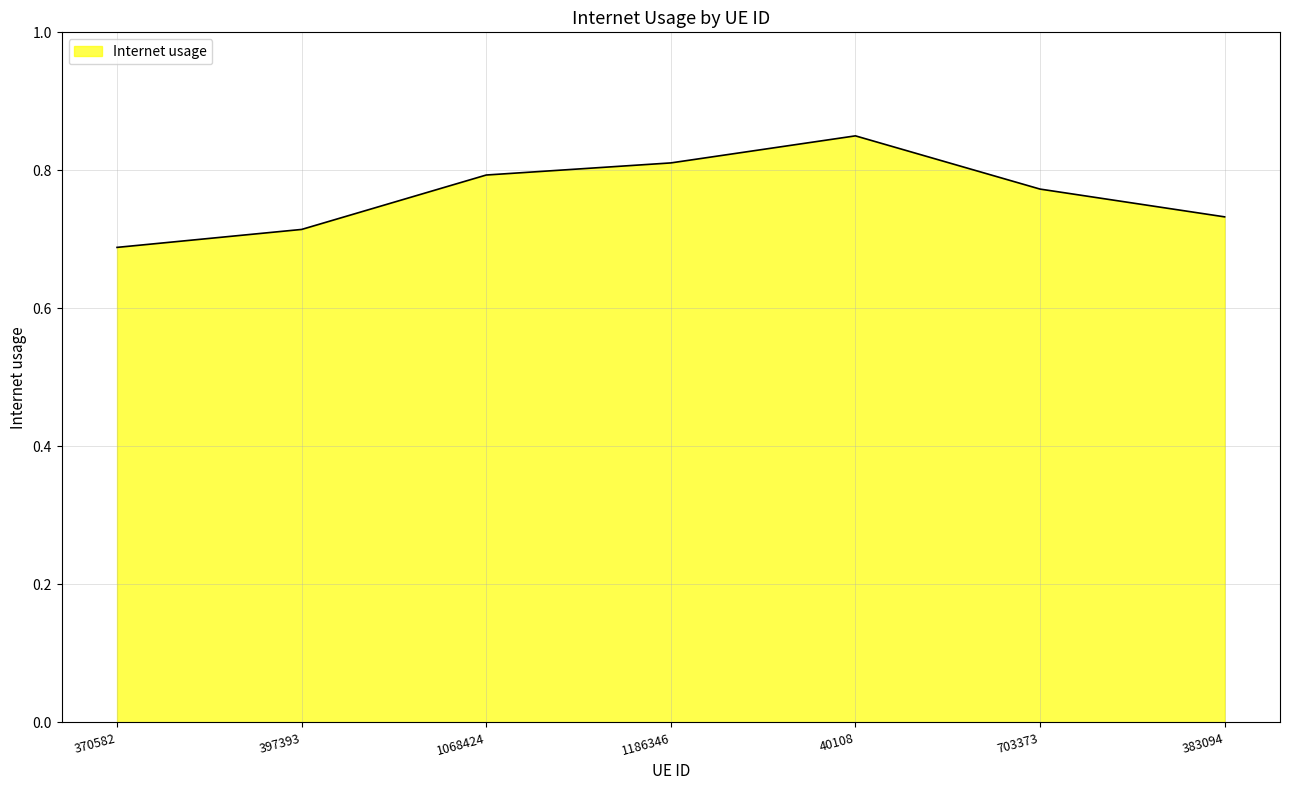

True or false: there are more than 0 points higher than both neighbors.

True